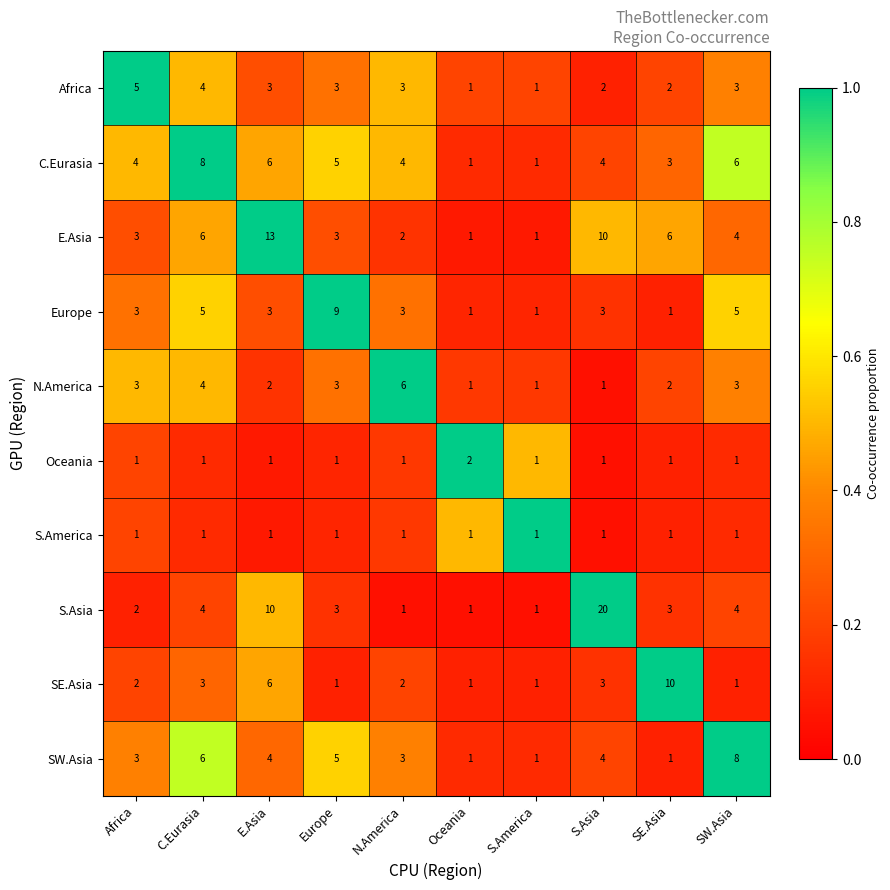

How many categories are shown in the chart?

10